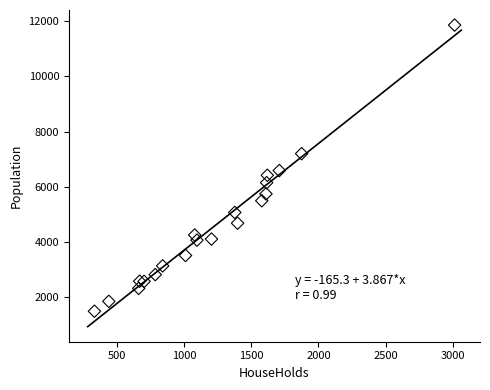

What is the range of Y values (max minus min)?

10365